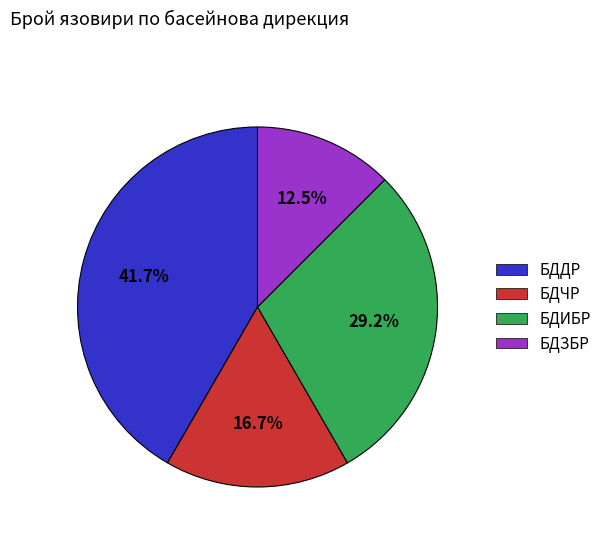

Count the number of slices in the pie.

4